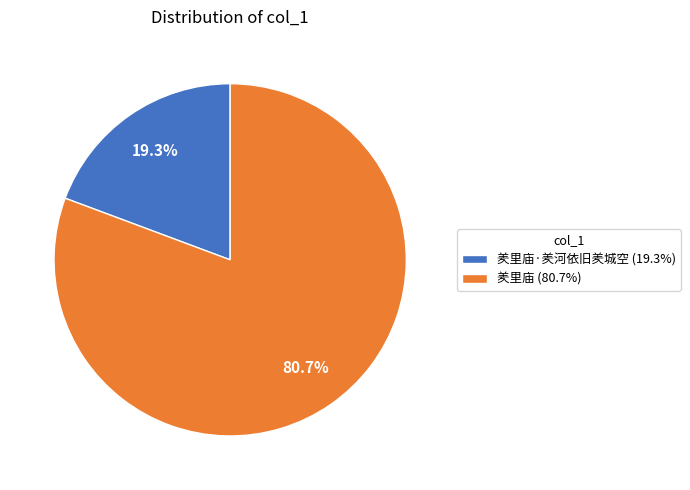

To the nearest percent, what is the average slice percentage?

50%